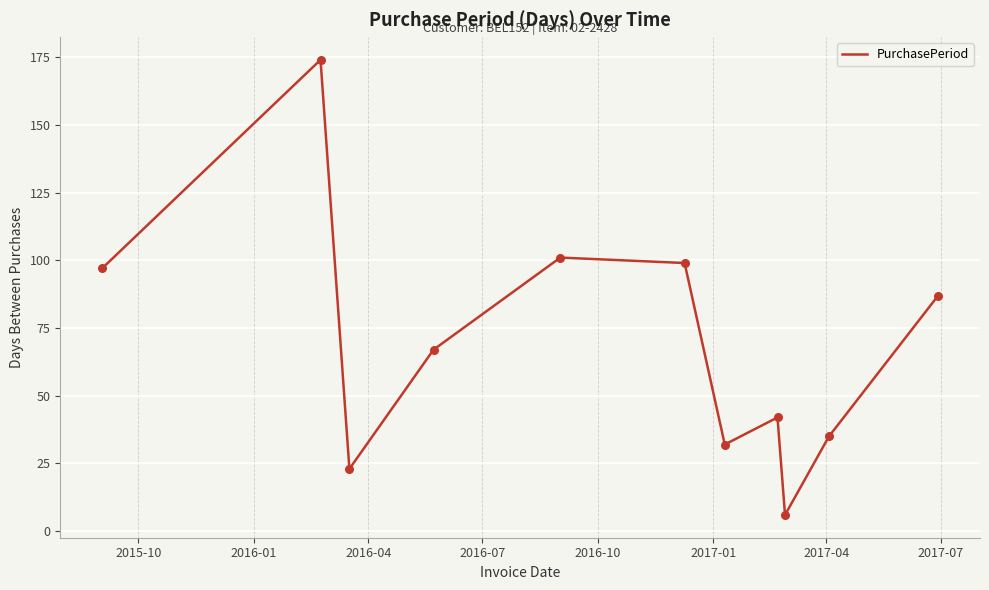

What is the difference between the maximum and minimum values?

168